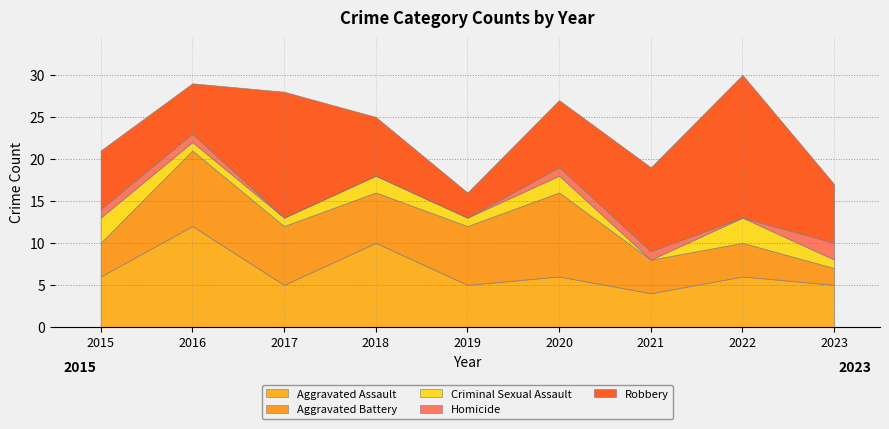

At how many categories does at least one series exceed 15?

1